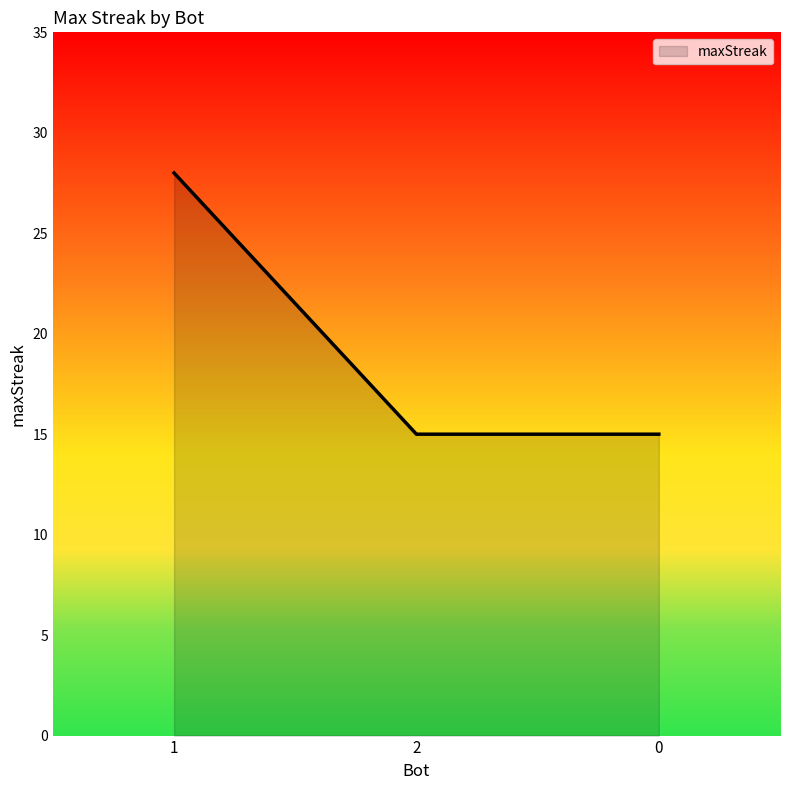

What is the change in value from 1 to 2?

-13